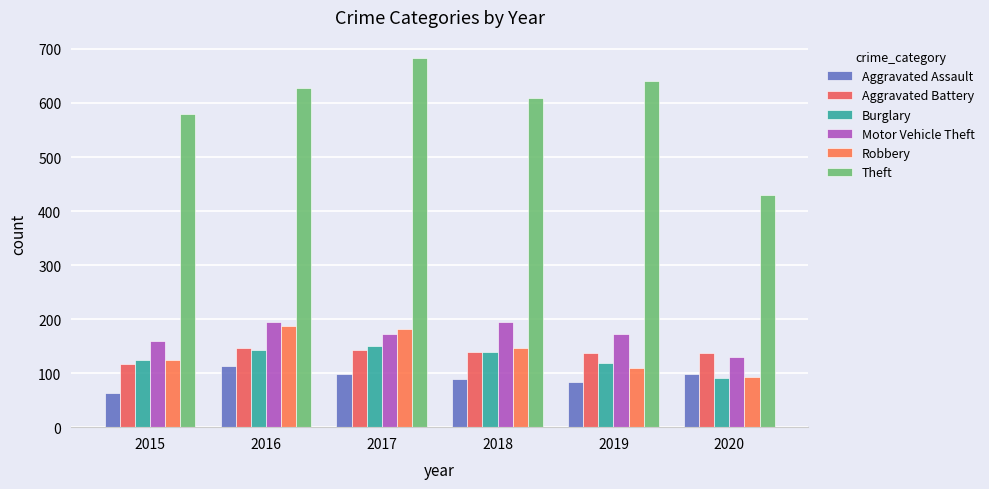

Count the number of categories in the chart.

6